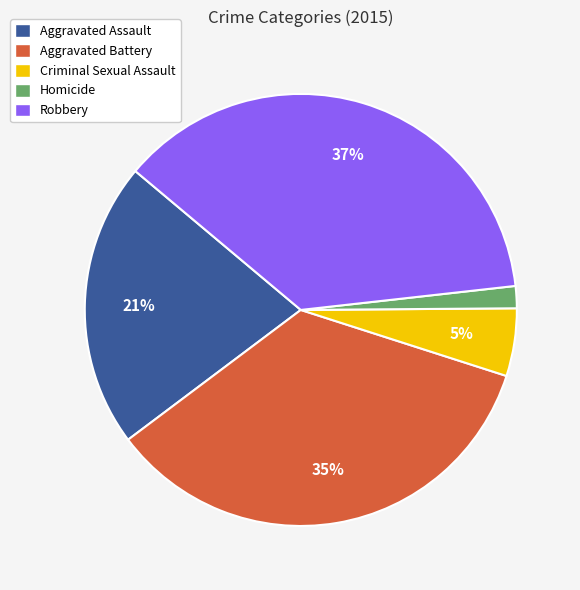

Which category has the biggest portion of the pie?

Robbery